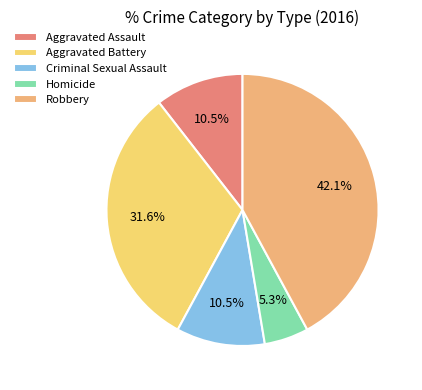

Approximately how many times larger is the value at Criminal Sexual Assault compared to Aggravated Battery?

0.3